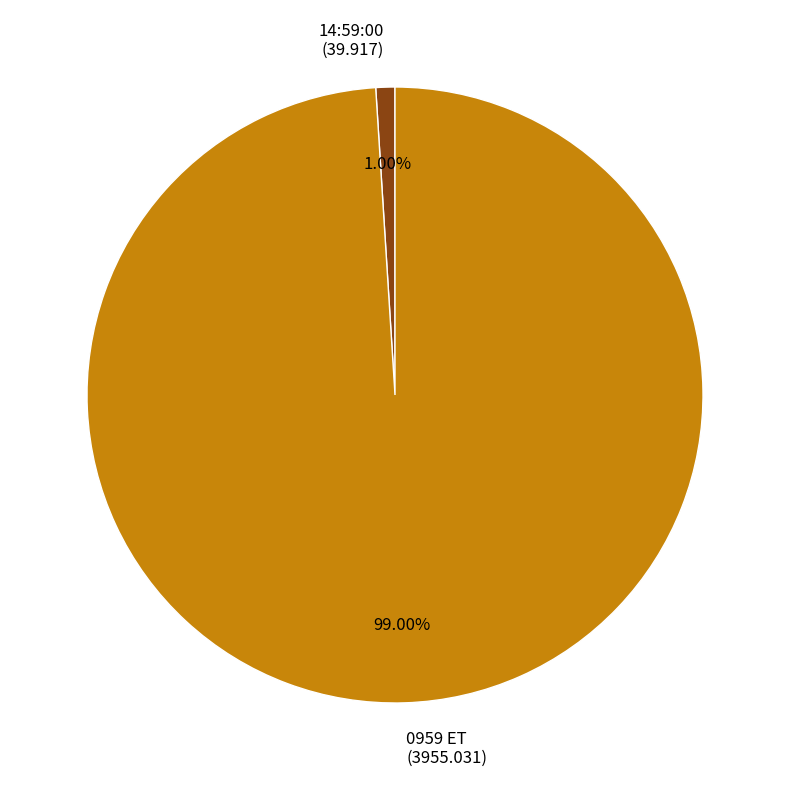

Combined, what portion of the pie is 0959 ET and 14:59:00?

100.0%